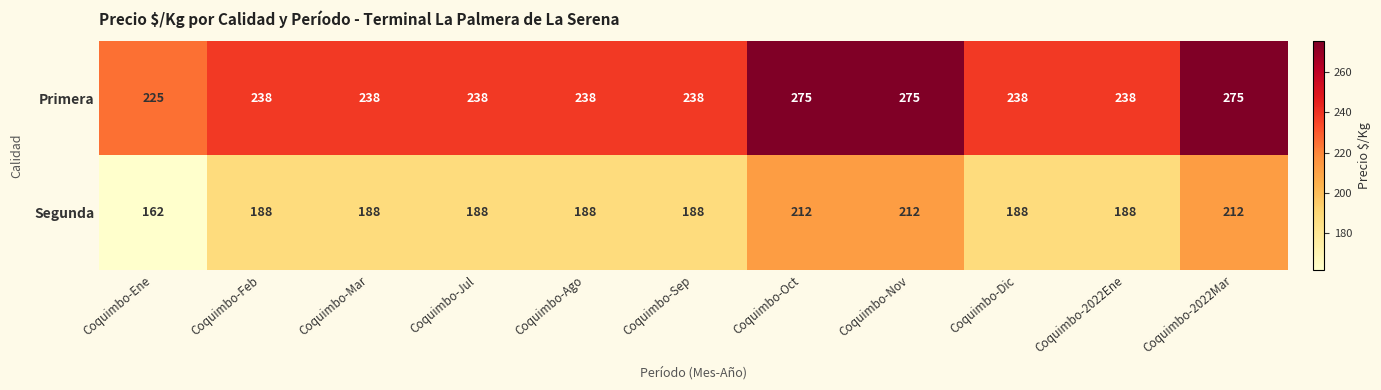

Reading right to left, what are all the values shown in this chart?

Primera: 275	238	238	275	275	238	238	238	238	238	225
Segunda: 212	188	188	212	212	188	188	188	188	188	162